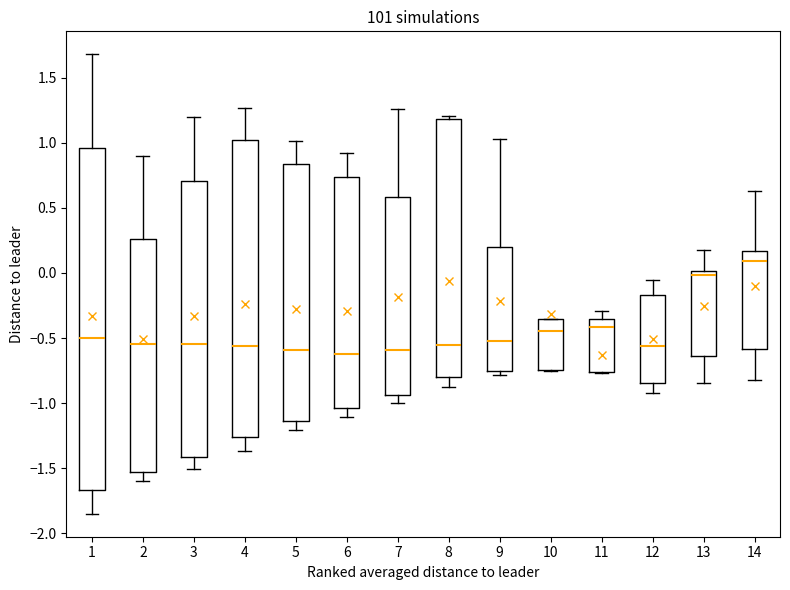

Where is the lower edge of the box at x = 11 on the y-axis? The values are not printed on the chart, so give them approximately, as read against the axis.

-0.75